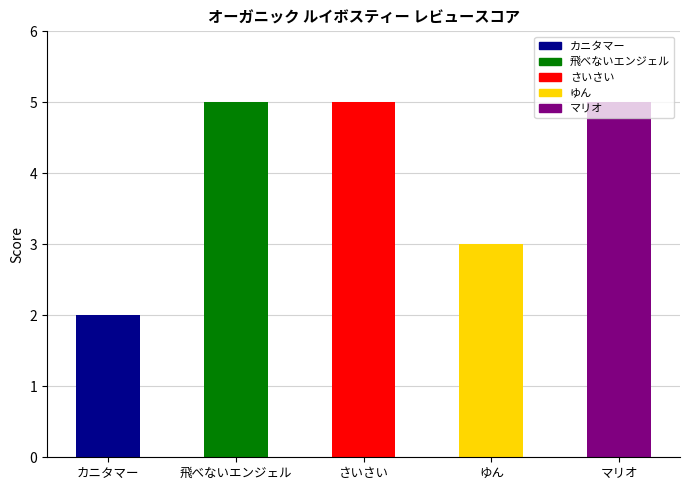

How many data points does each series have?

5